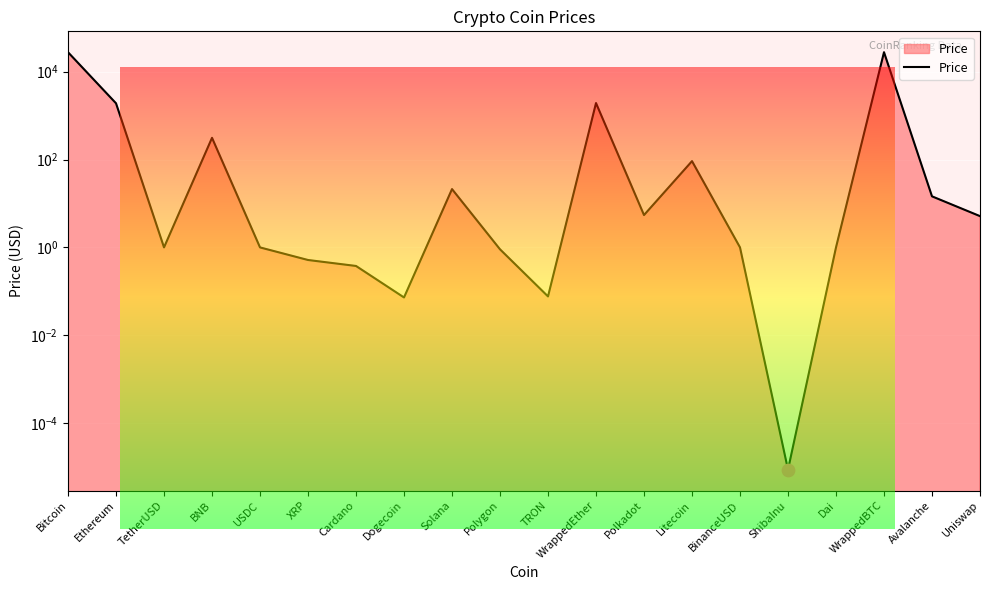

Which has a higher value, Bitcoin or Polkadot?

Bitcoin